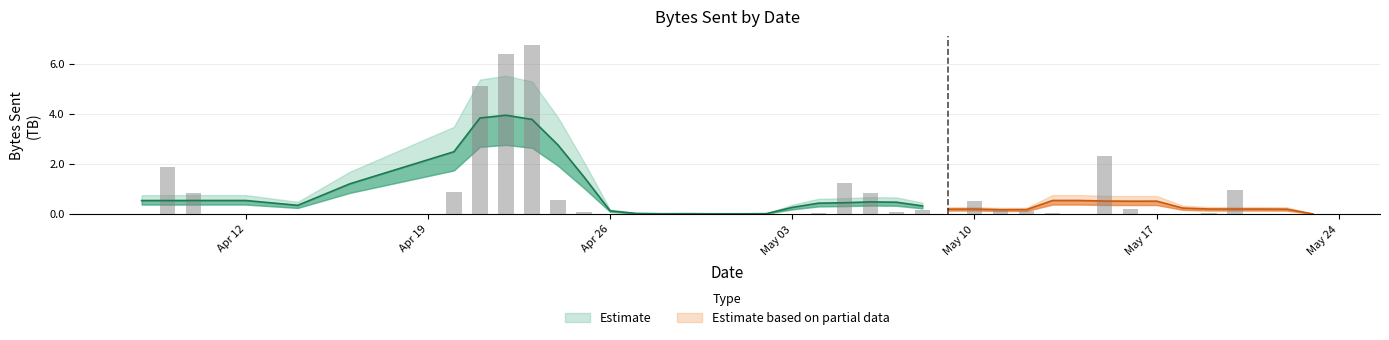

Which has a higher value, 2021-05-22 or 2021-05-20?

2021-05-20